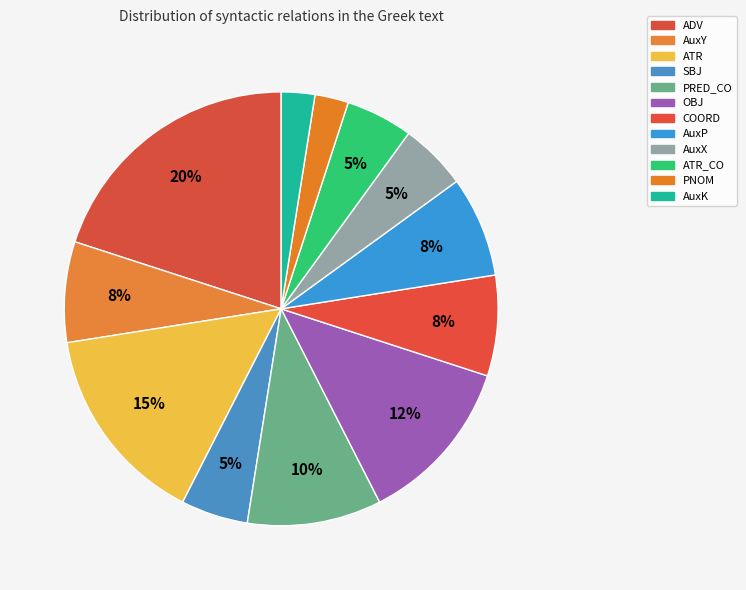

Count the number of slices in the pie.

12